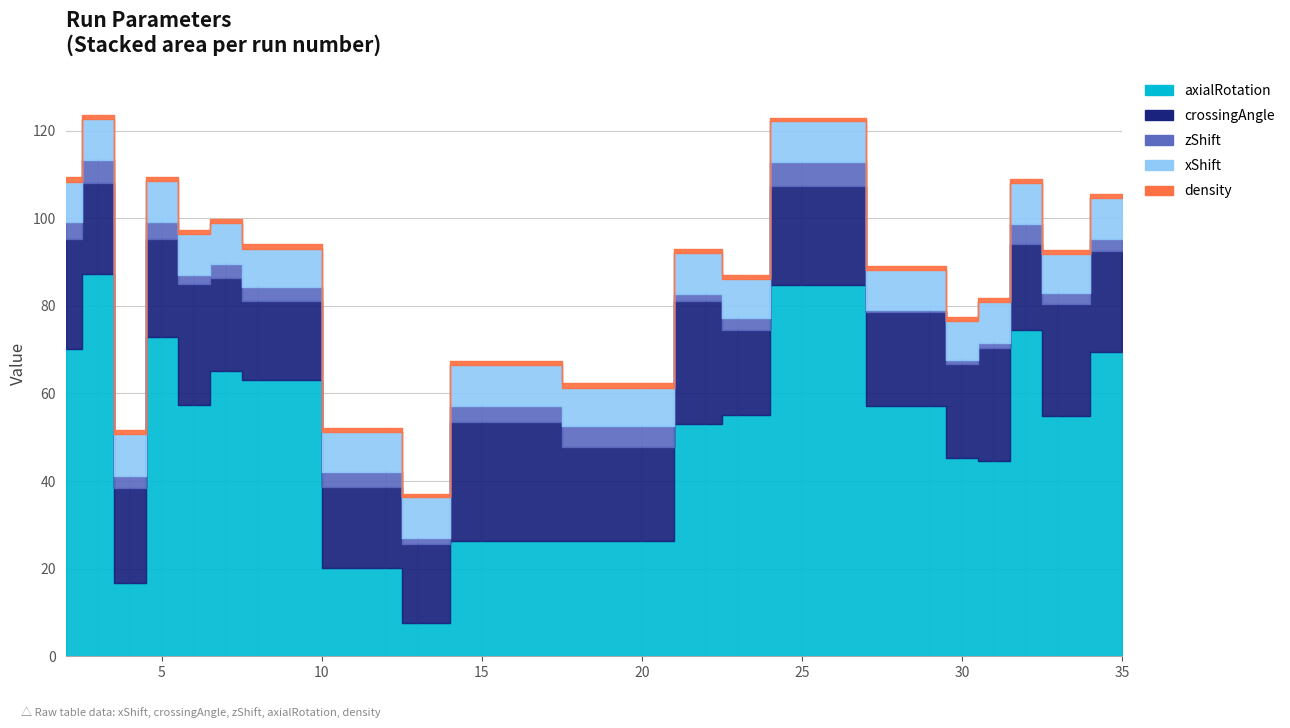

How many data points in axialRotation are less than 57?

10